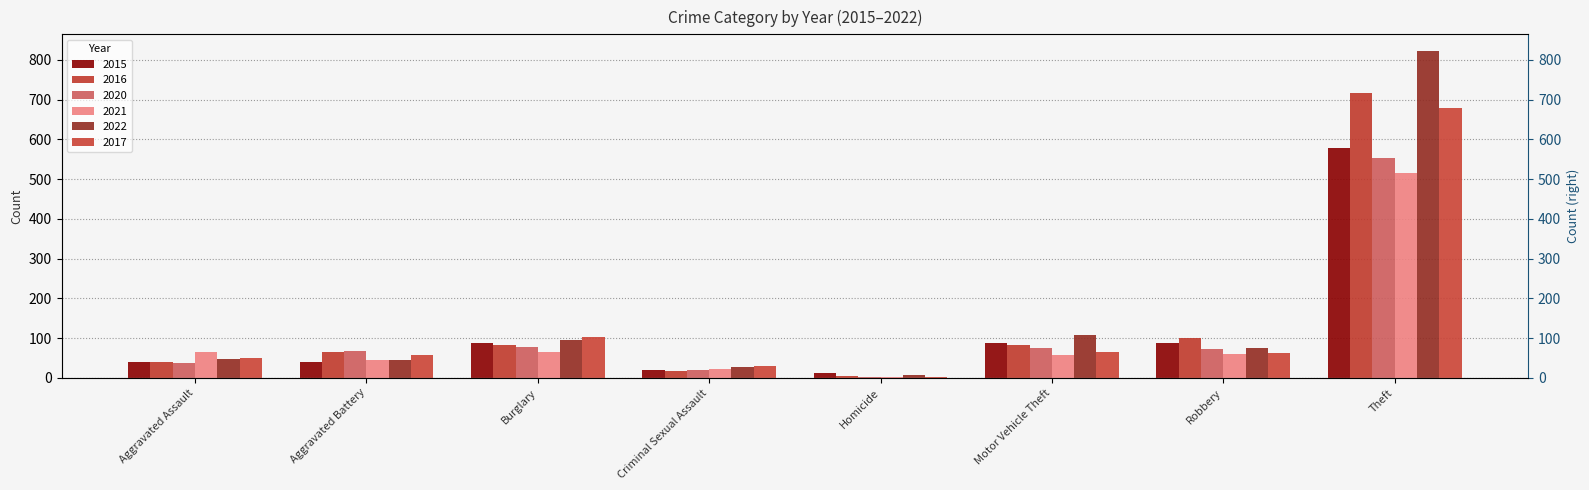

What is the value of the 2022 bar at the 2nd from the left?

46